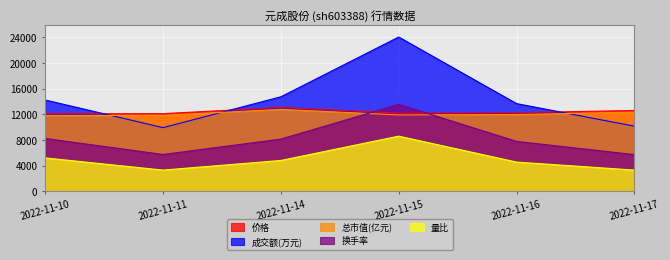

How many data points in 量比 are above 4800?

2